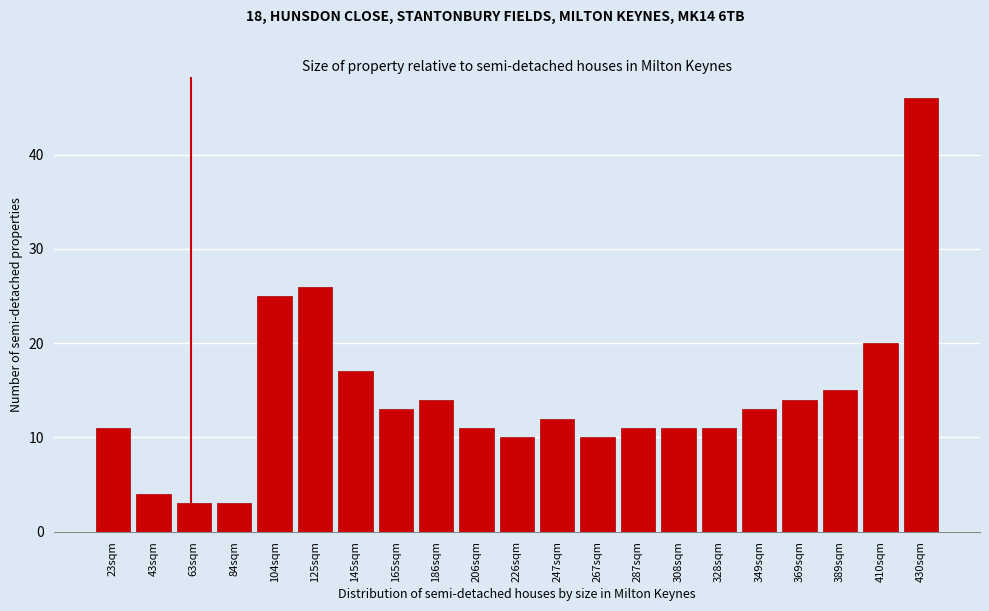

Reading left to right, extract all data points from this chart.

23sqm=11	43sqm=4	63sqm=3	84sqm=3	104sqm=25	125sqm=26	145sqm=17	165sqm=13	186sqm=14	206sqm=11	226sqm=10	247sqm=12	267sqm=10	287sqm=11	308sqm=11	328sqm=11	349sqm=13	369sqm=14	389sqm=15	410sqm=20	430sqm=46